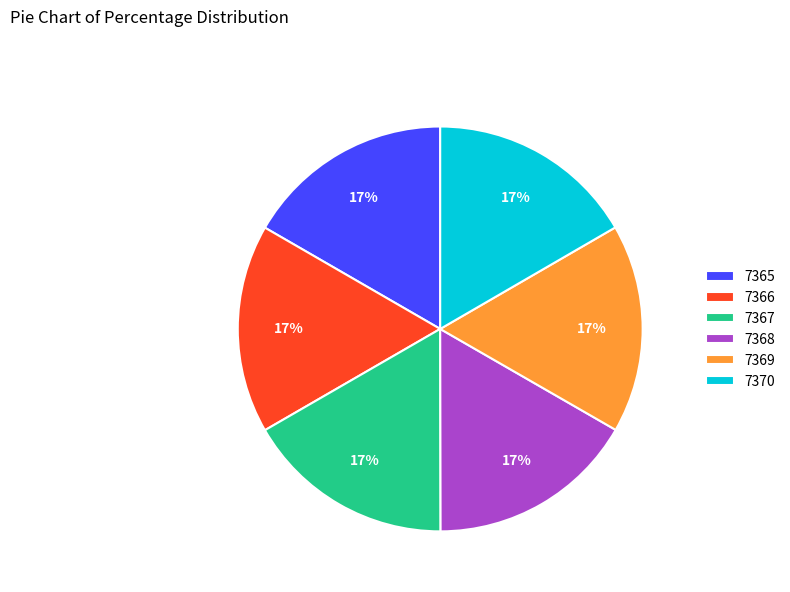

Do 7369 and 7366 together represent more than half of the pie?

No